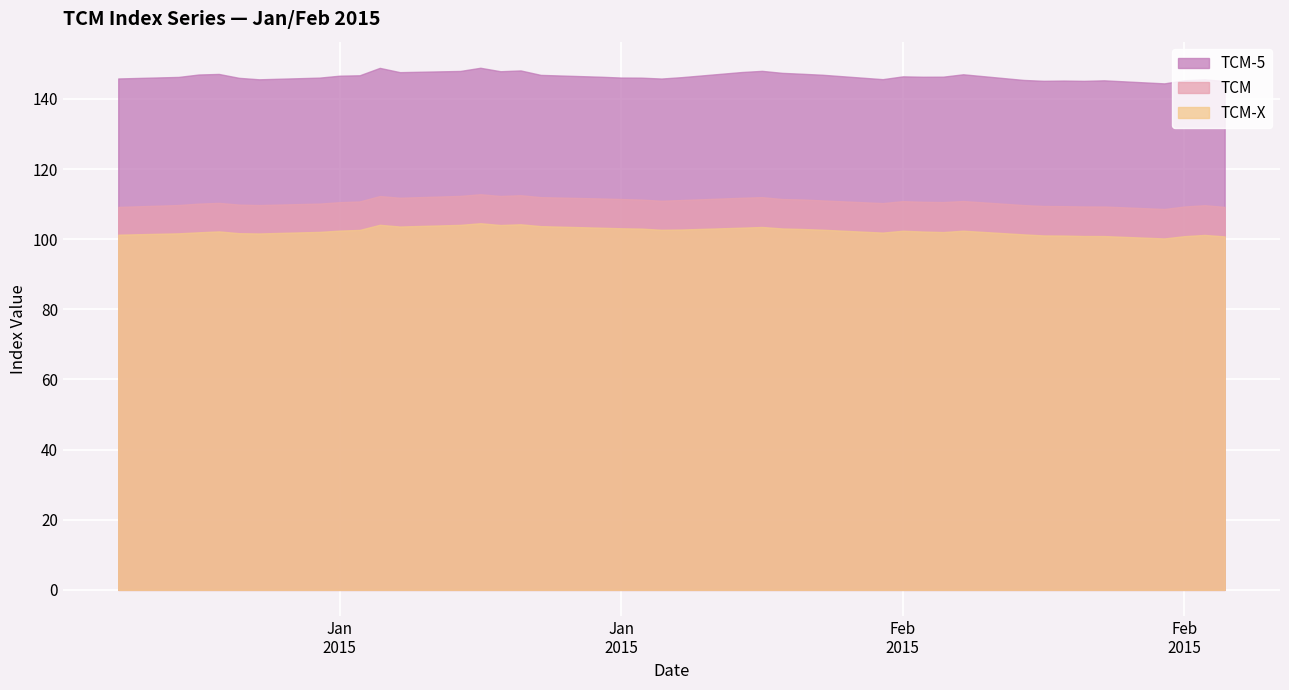

How many interior local peaks does the TCM series have?

8